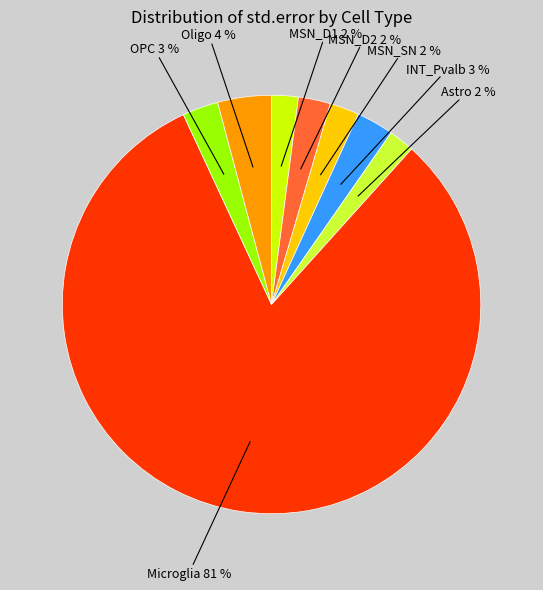

Does any single category account for the majority?

Yes